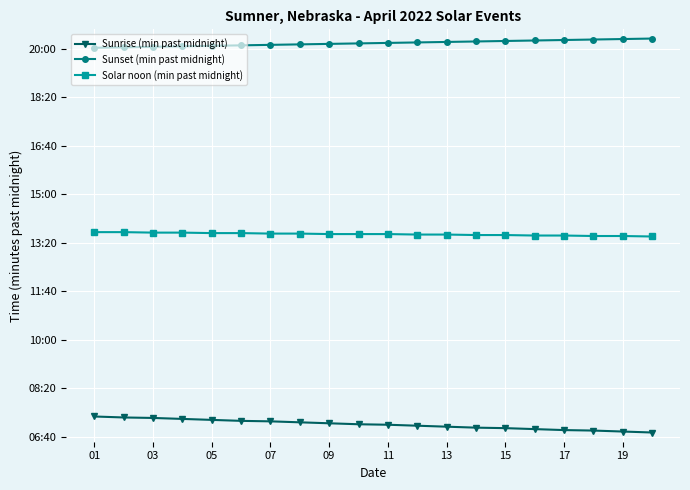

What is the value of the Sunset (min past midnight) point at the 7th from the left?

1208